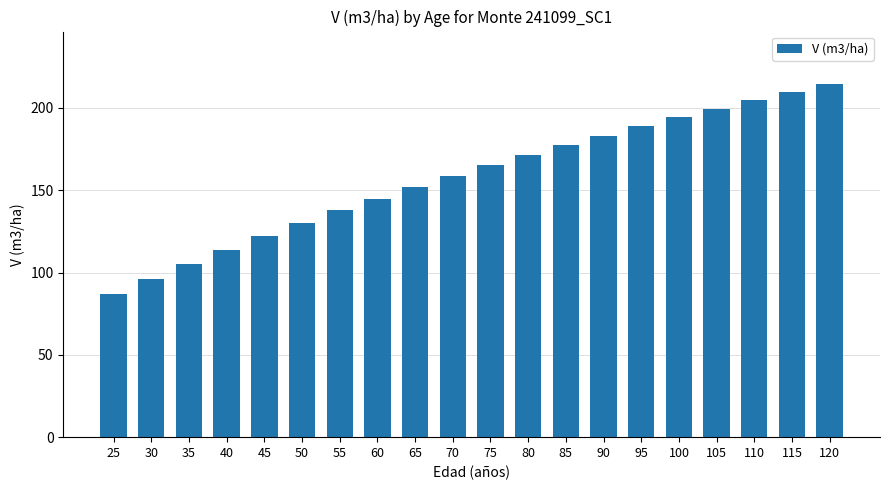

What is the maximum value shown in the chart?

214.3